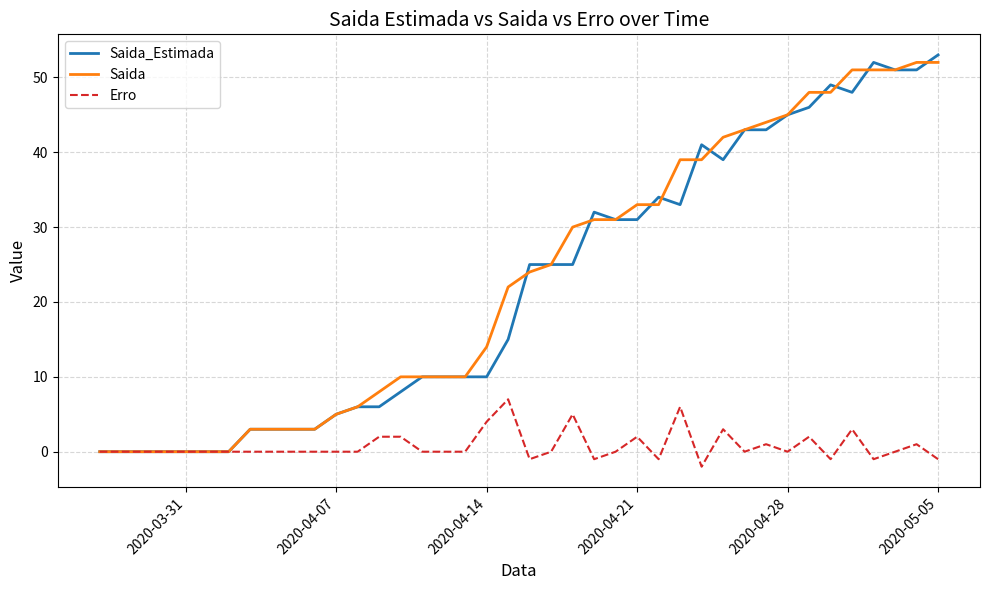

Reading right to left, extract all data points from this chart.

Saida_Estimada: 53	51	51	52	48	49	46	45	43	43	39	41	33	34	31	31	32	25	25	25	15	10	10	10	10	8	6	6	5	3	3	3	3	0	0	0	0	0	0	0
Saida: 52	52	51	51	51	48	48	45	44	43	42	39	39	33	33	31	31	30	25	24	22	14	10	10	10	10	8	6	5	3	3	3	3	0	0	0	0	0	0	0
Erro: -1	1	0	-1	3	-1	2	0	1	0	3	-2	6	-1	2	0	-1	5	0	-1	7	4	0	0	0	2	2	0	0	0	0	0	0	0	0	0	0	0	0	0